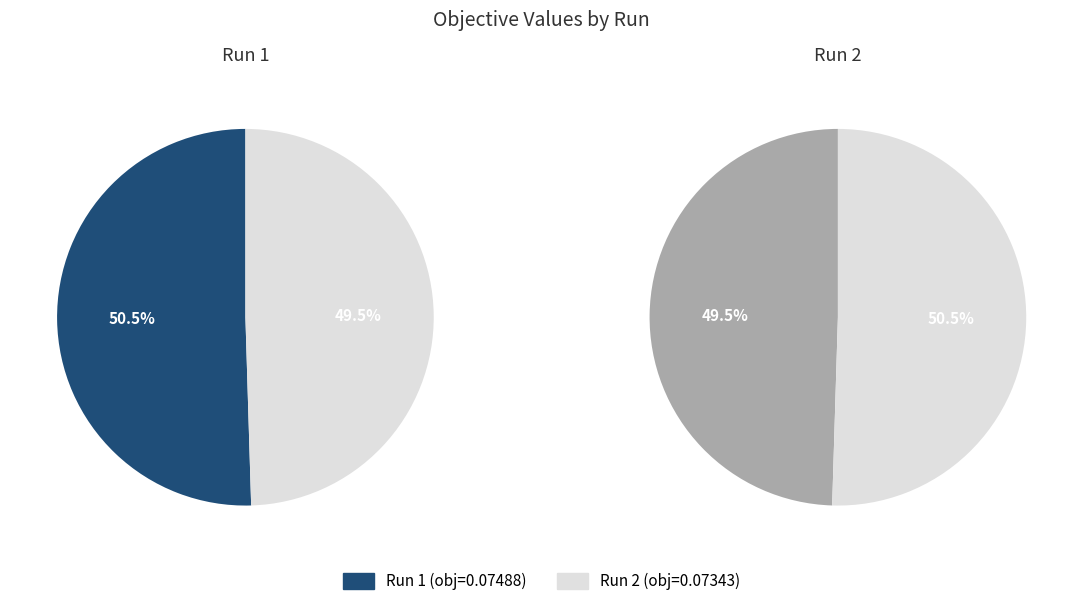

What percentage do Run 1 and Run 2 together represent?

100.0%